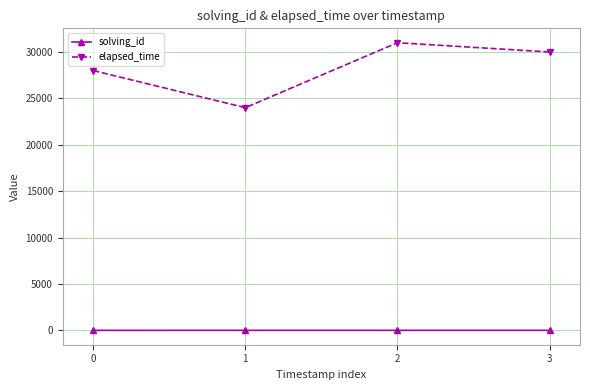

Rank the series by their average value, from lowest to highest.

solving_id, elapsed_time